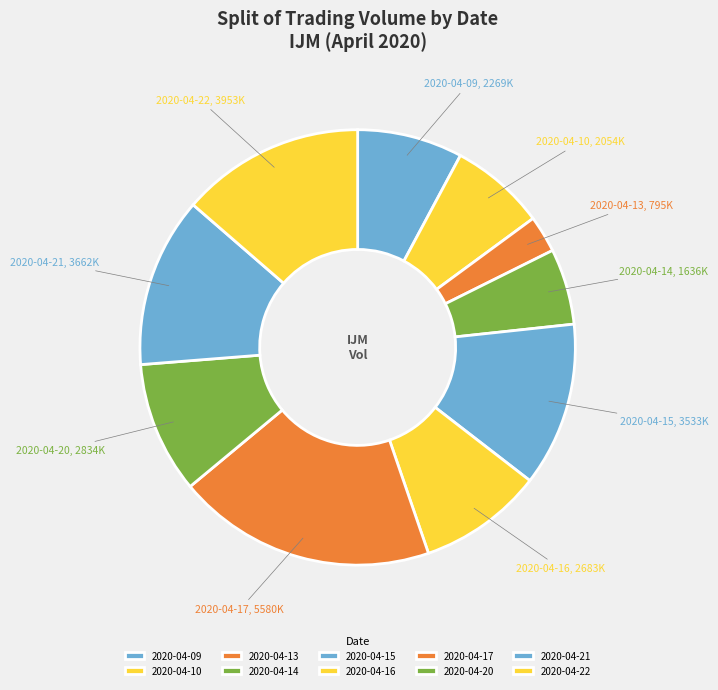

True or false: 2020-04-10 accounts for 7% of the total.

True